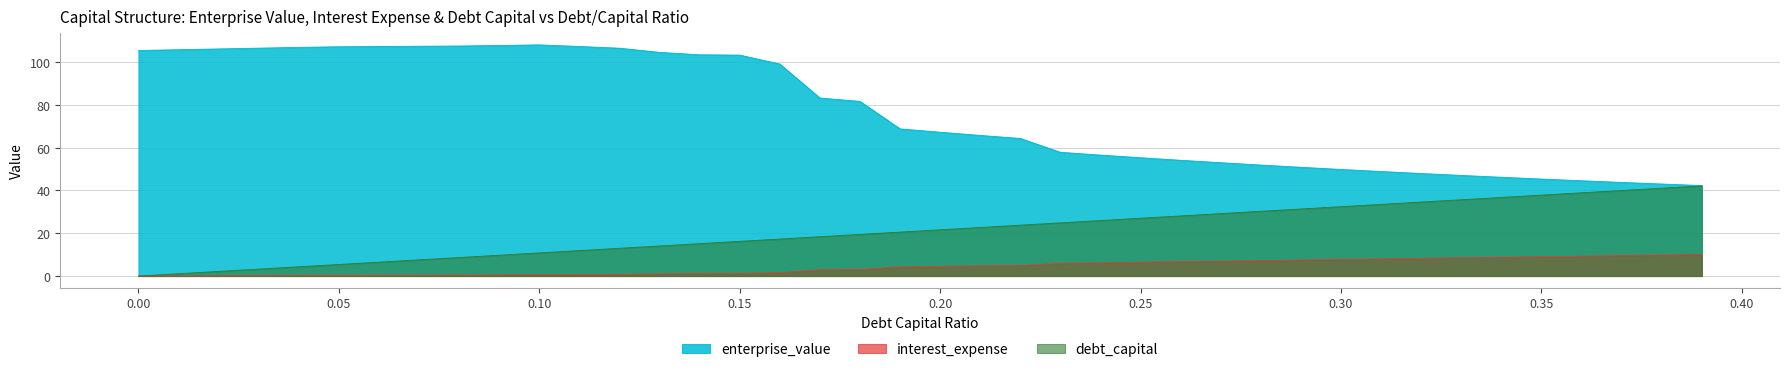

Between 0.1 and 0.39, which series saw the biggest shift?

enterprise_value